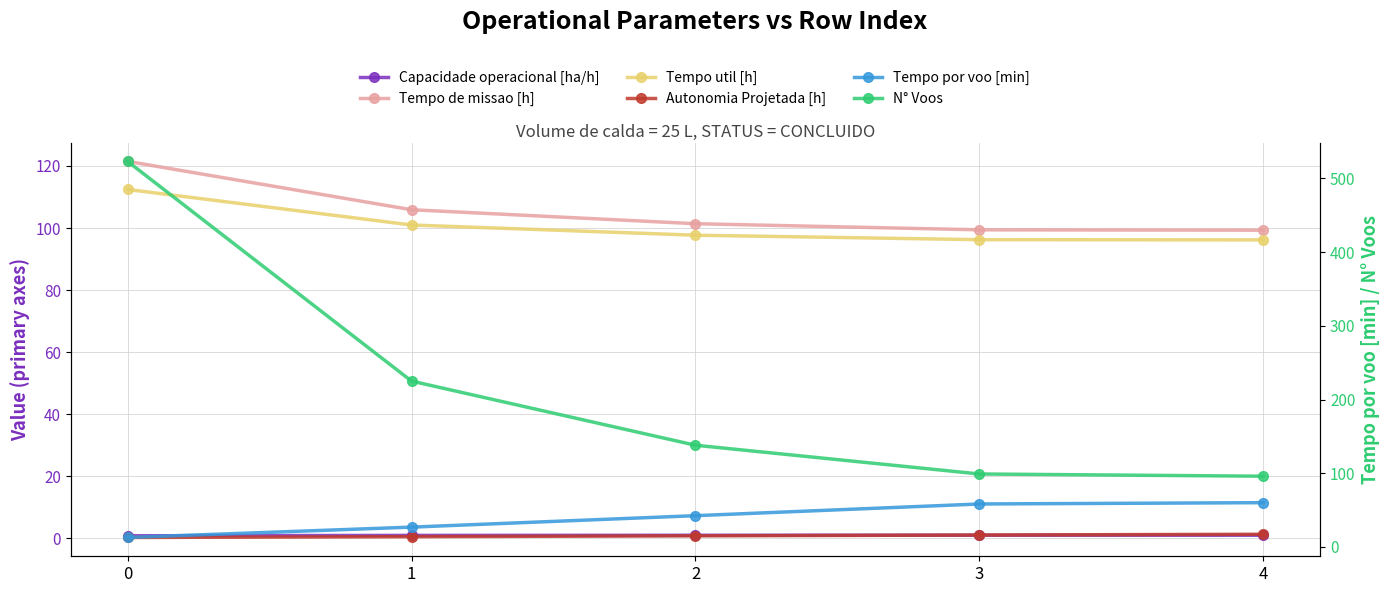

Which series changed the most between 0 and 4?

N° Voos